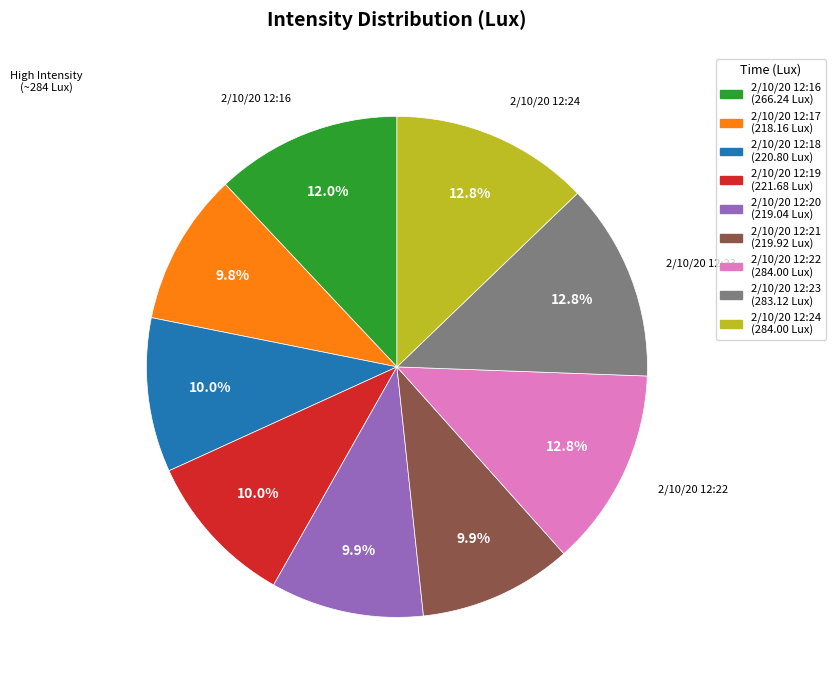

Combined, do 2/10/20 12:16 and 2/10/20 12:18 account for over 50%?

No